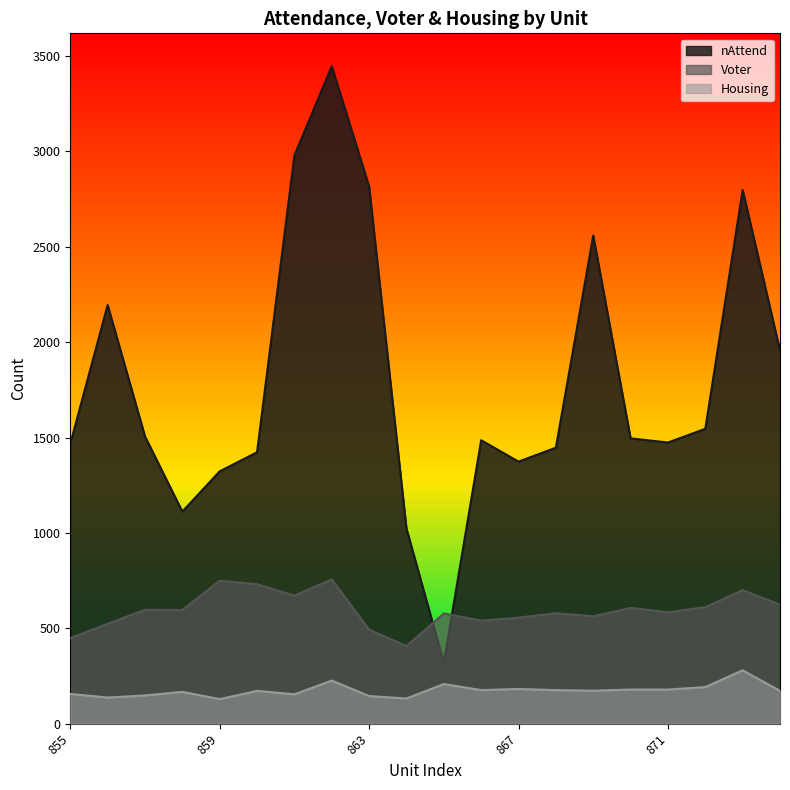

At which label does nAttend reach its peak?

862